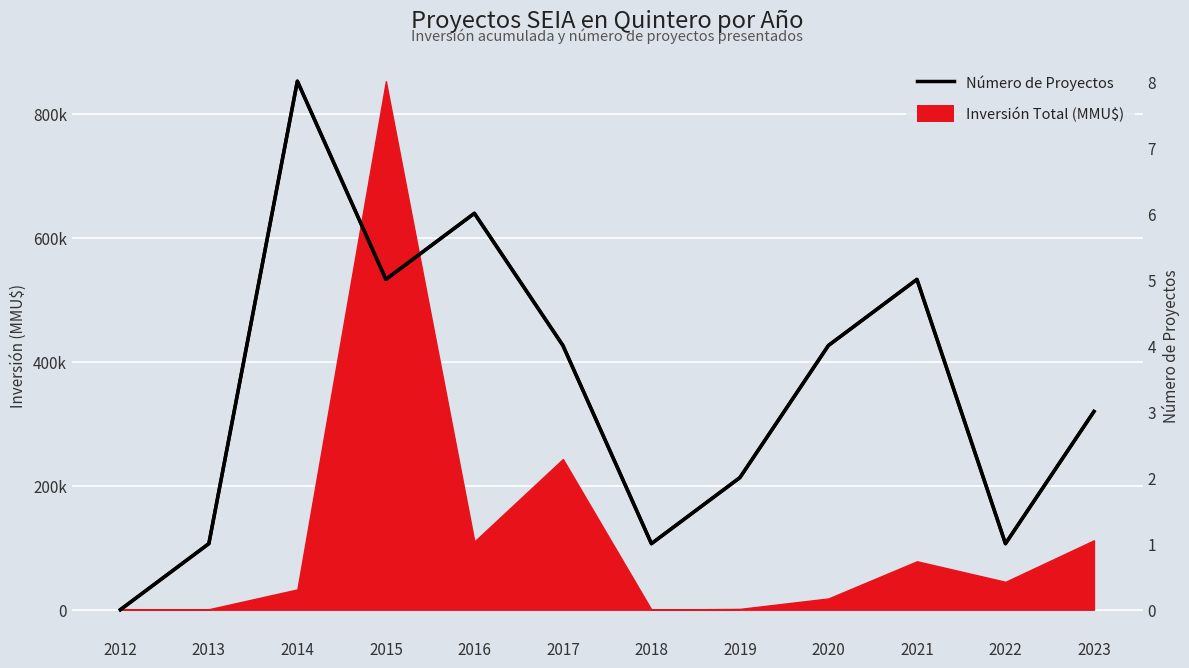

At which category does the data reach its first local valley?

2015